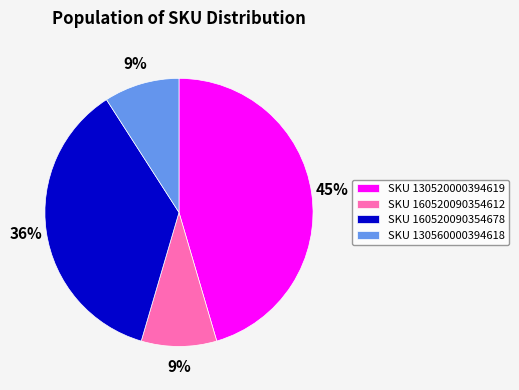

To the nearest percent, what percentage of the pie is SKU 130560000394618?

9%